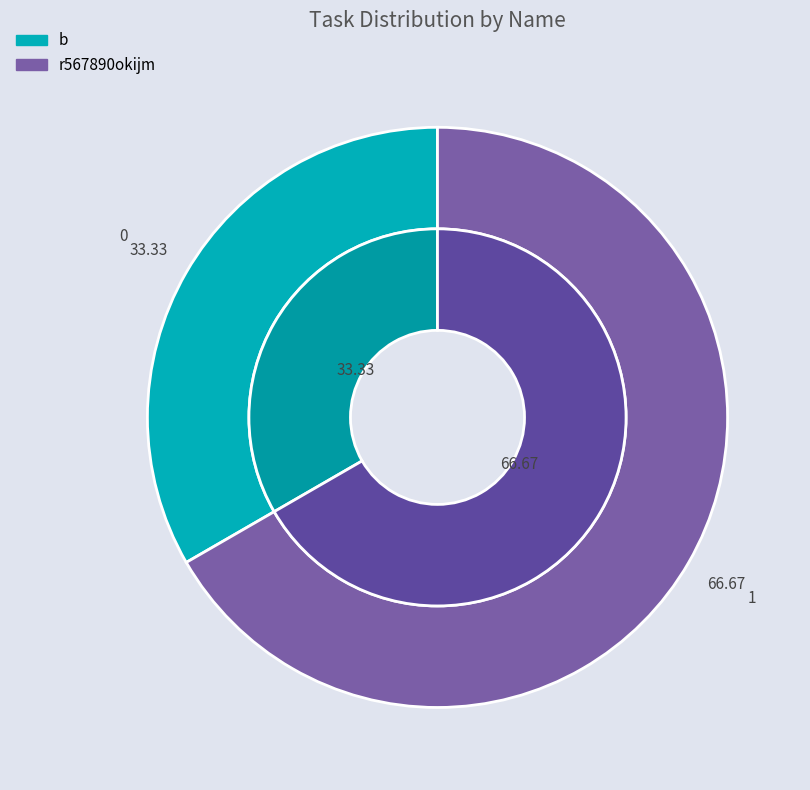

Is there a majority slice in this chart?

Yes